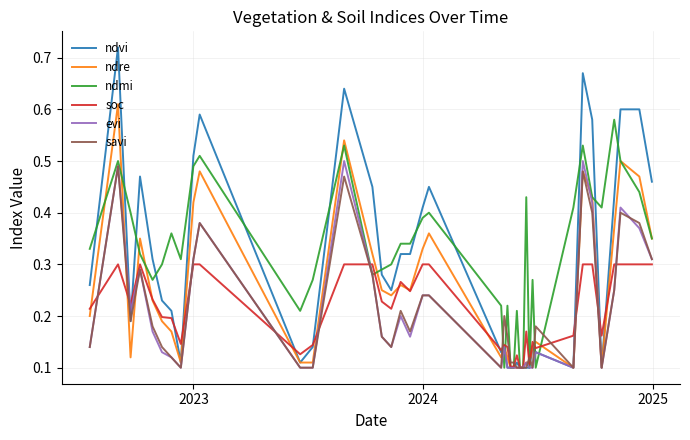

Which series has the largest range (max minus min)?

ndvi